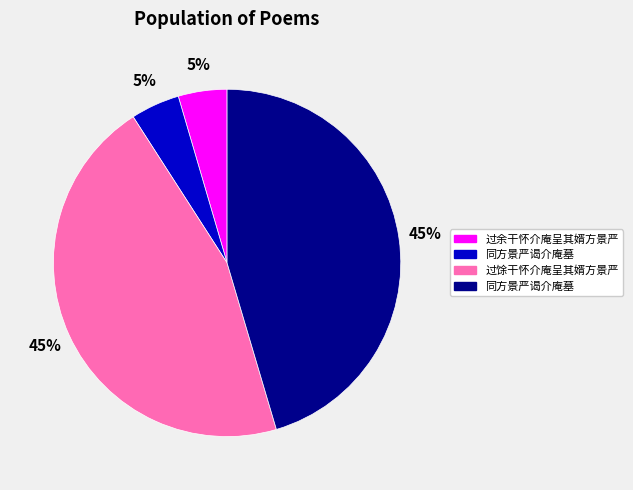

To the nearest percent, what is the average slice percentage?

25%